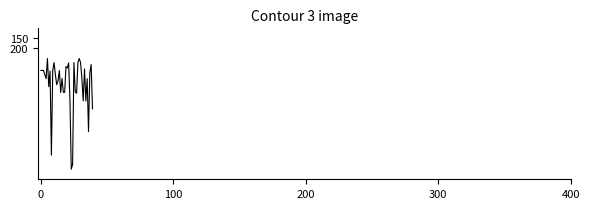

What is the sum of all values?

15278